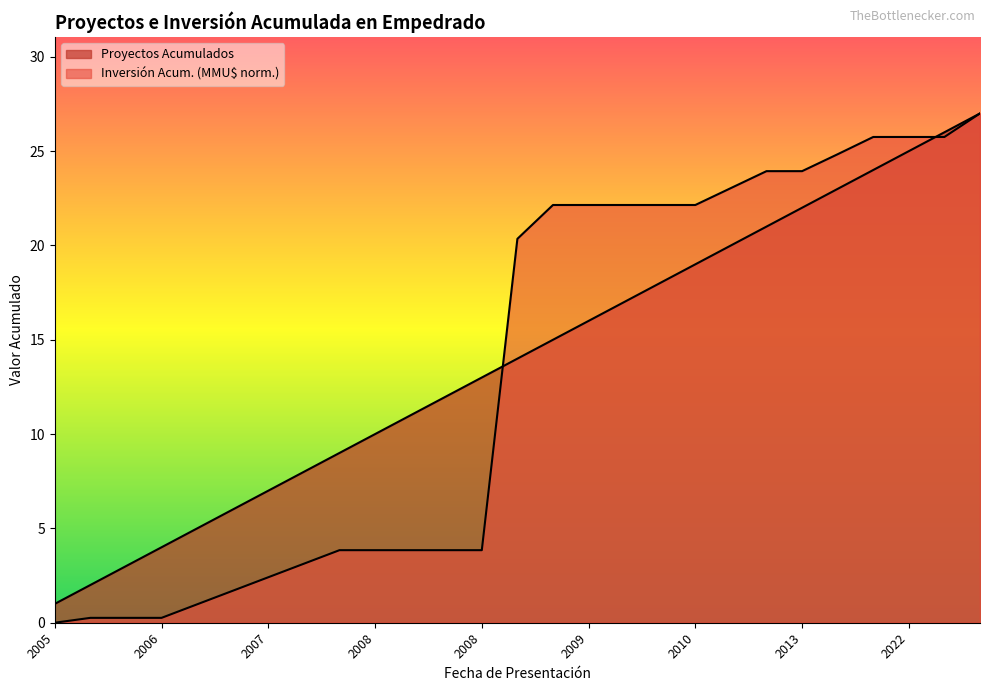

What is the sum of the Inversión Acumulada (MMU$) values at 2006 and 2022?

26.0